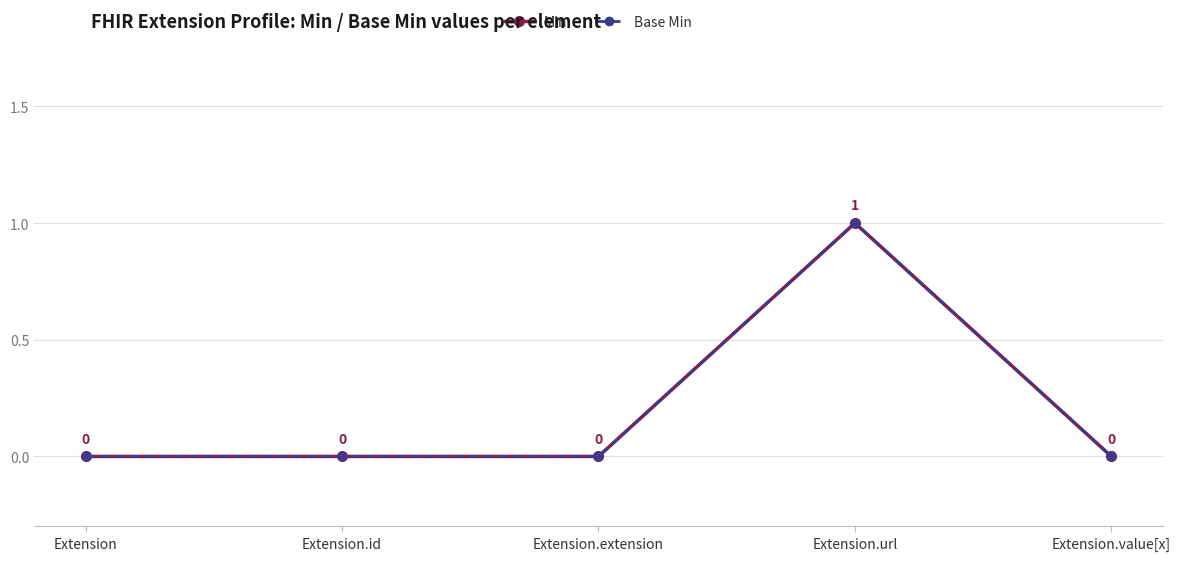

Where is the first local maximum for Base Min?

Extension.url